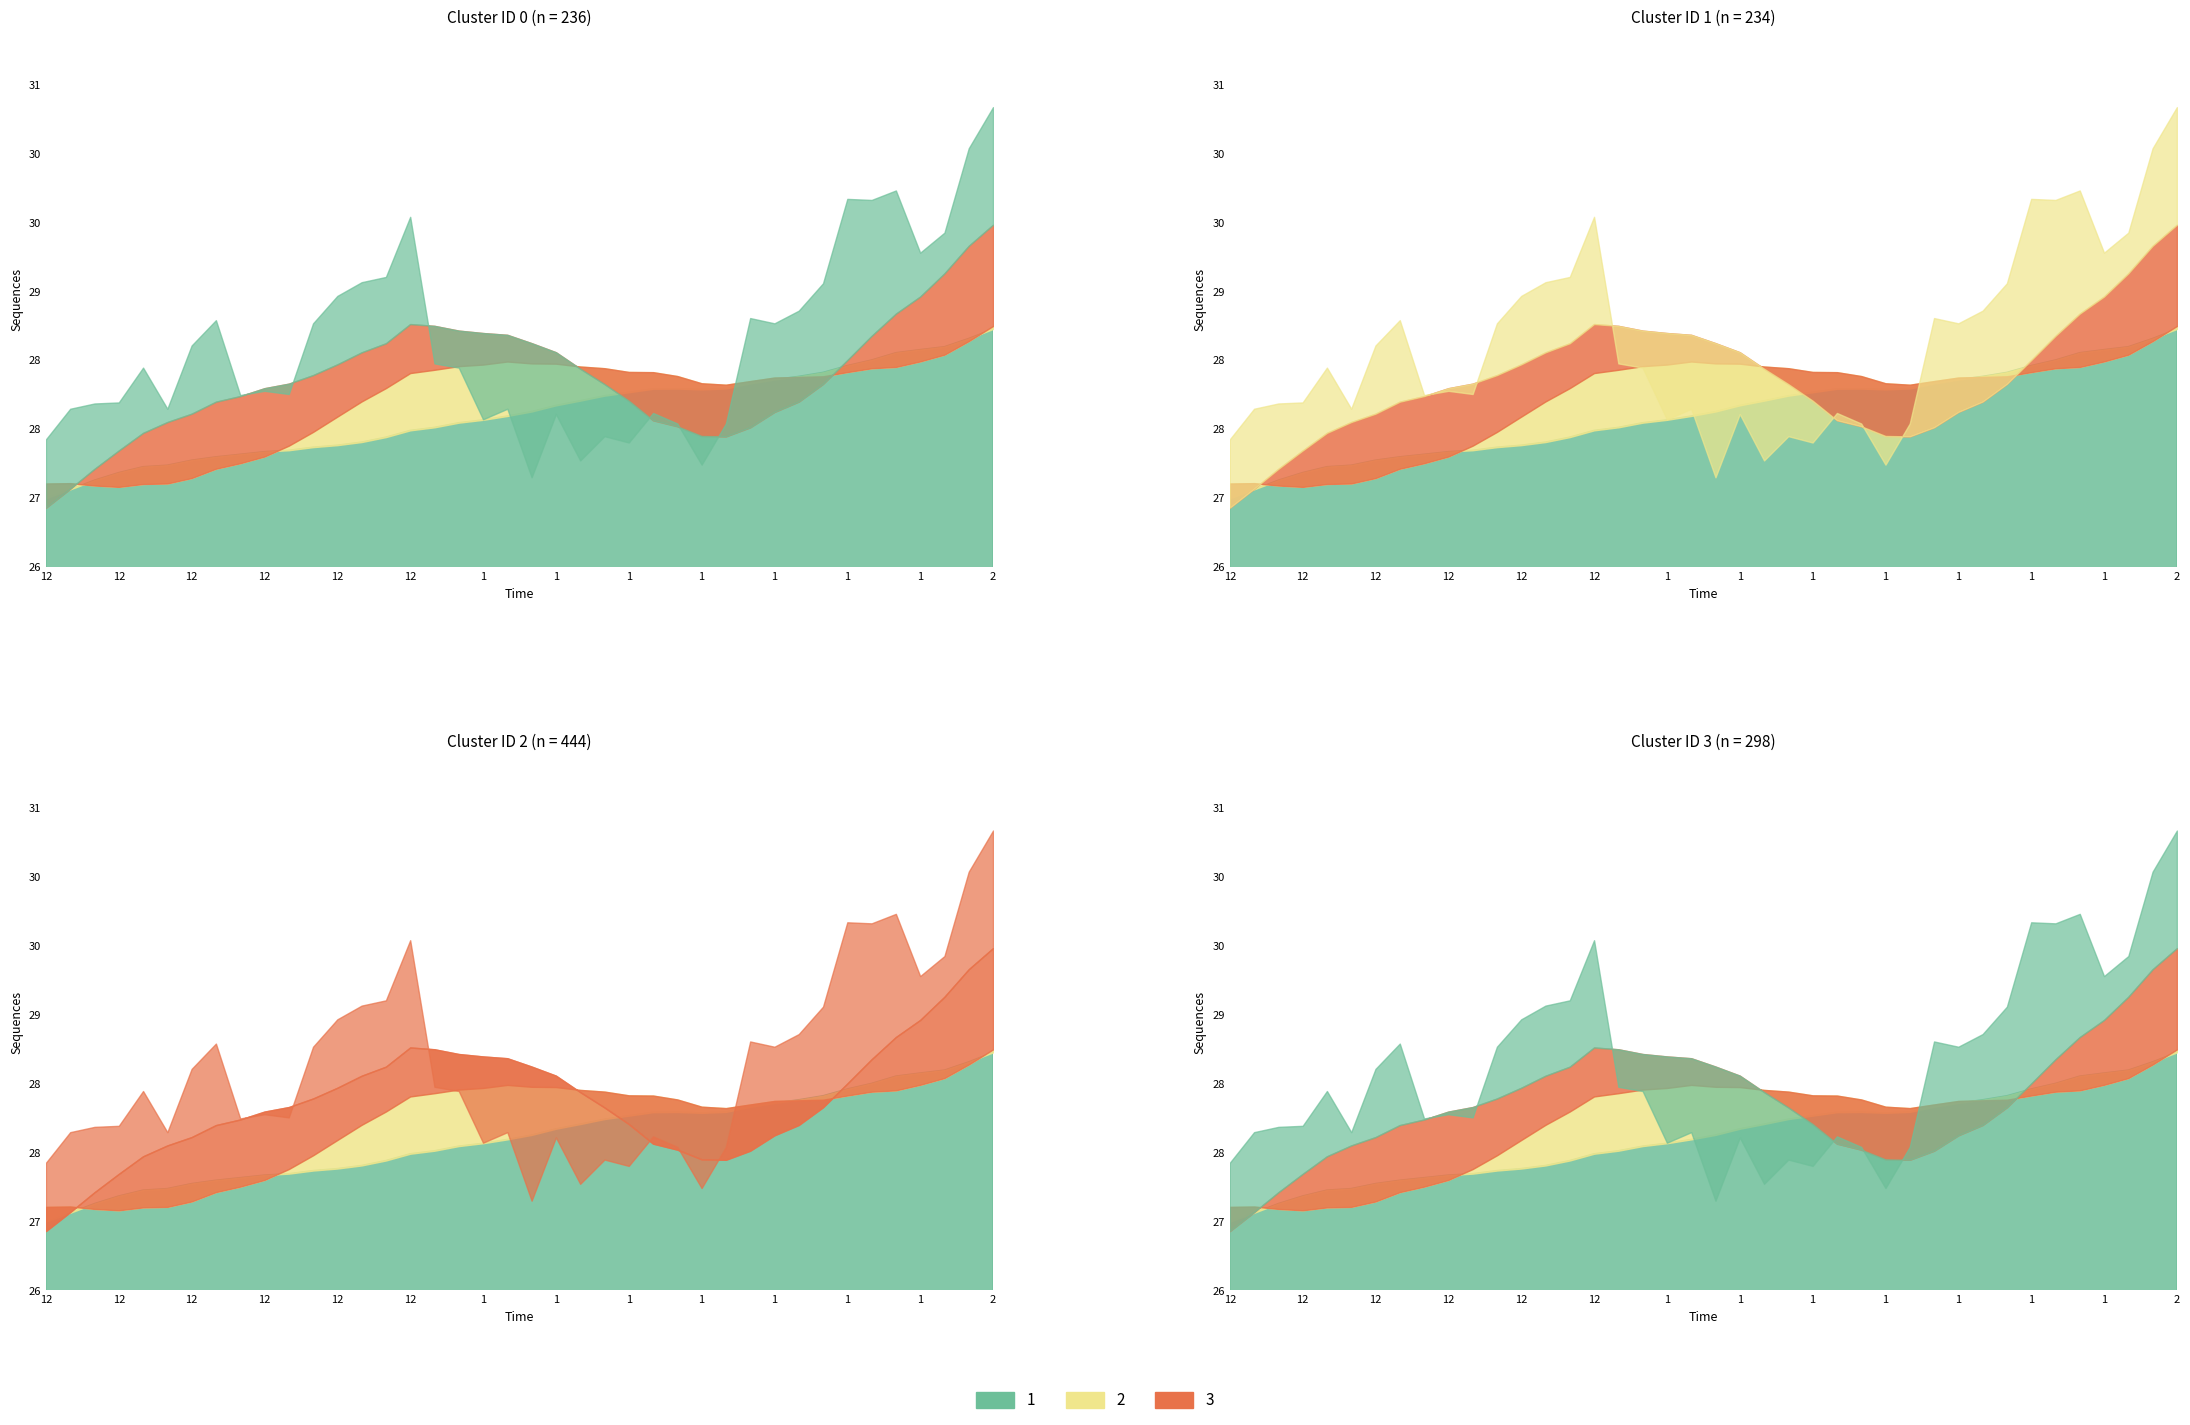

What is the maximum value shown in the chart?

30.8